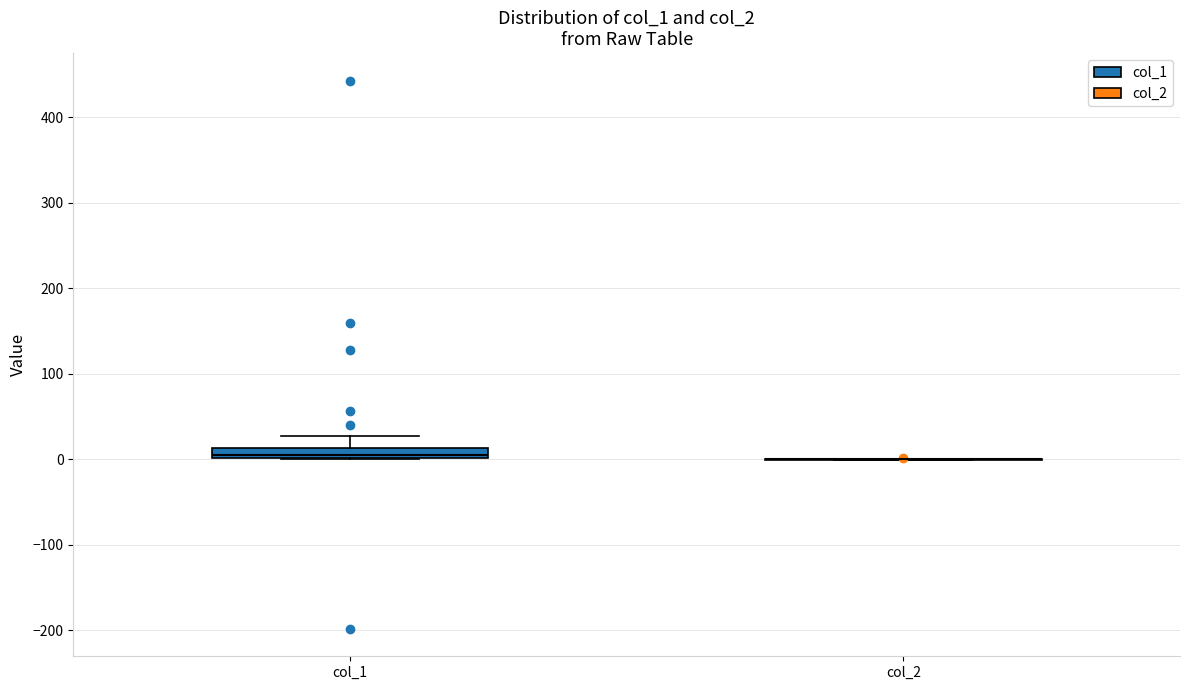

Where is the lower edge of the box for col_1 on the y-axis? The values are not printed on the chart, so give them approximately, as read against the axis.

0